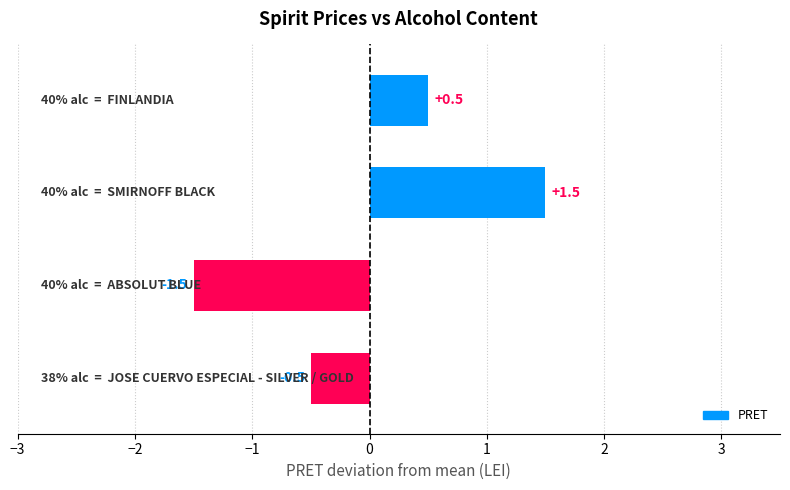

What is the greatest value displayed?

1.5